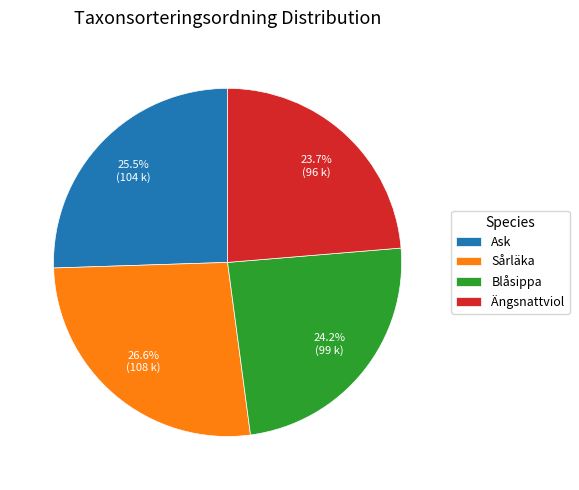

How much of the chart is everything except Ängsnattviol?

76.3%